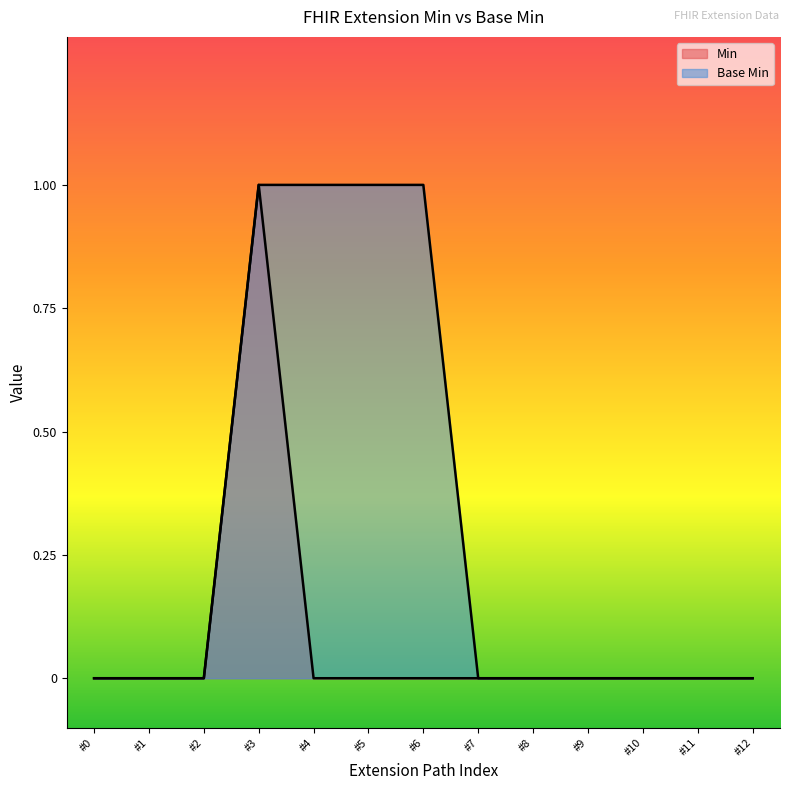

True or false: Base Min and Min intersect in this chart.

False